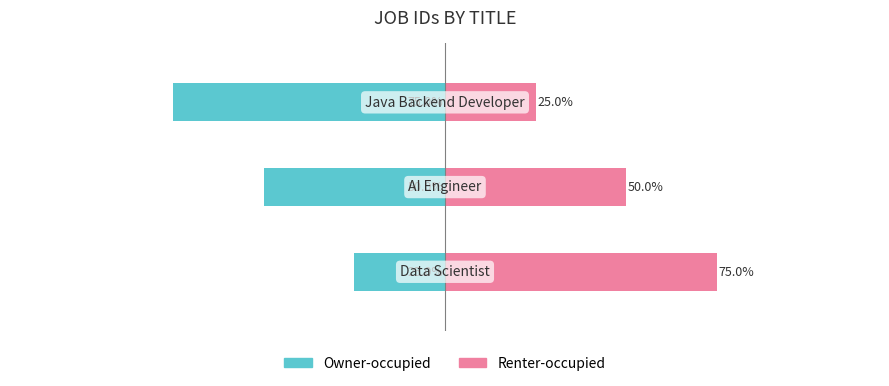

What is the difference between the maximum and second lowest values in the Renter-occupied series?

25